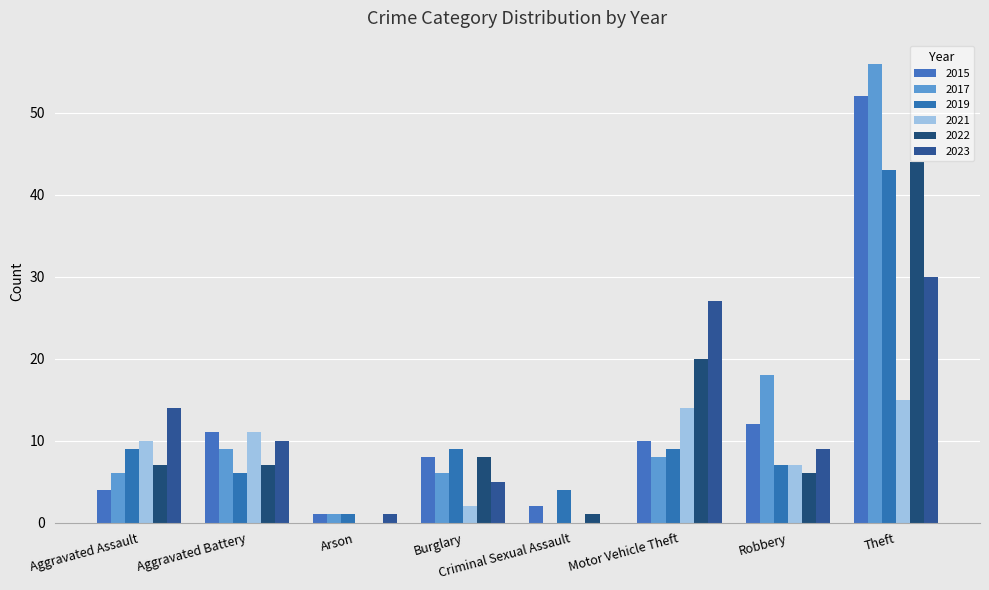

Which category has the lowest value across all series?

Criminal Sexual Assault